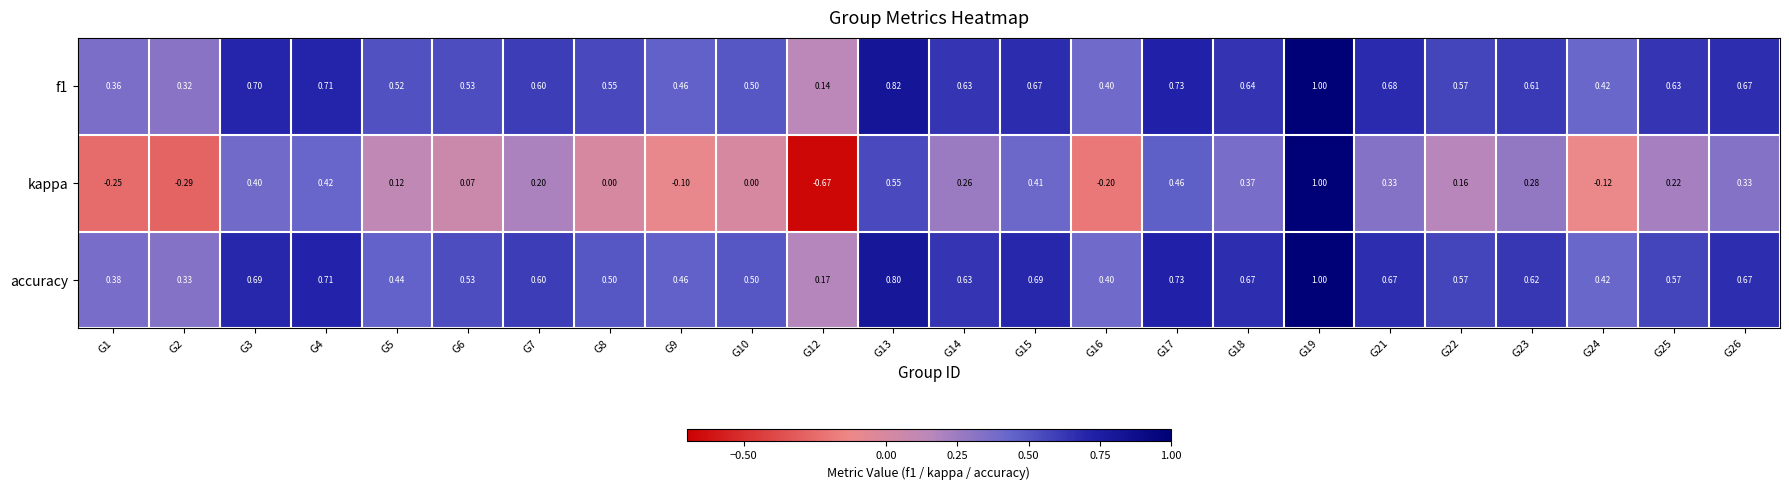

Which series has the widest spread of values?

kappa